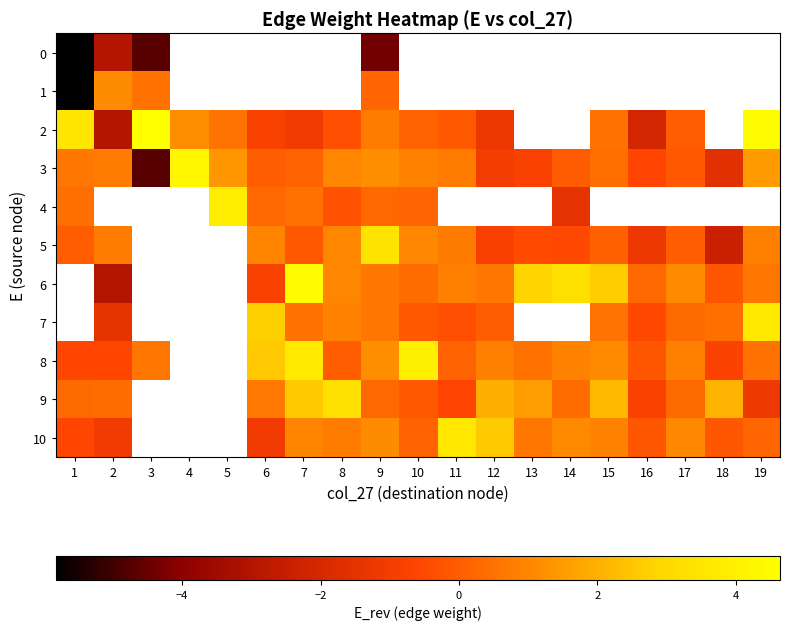

Which series has the largest total across all categories?

3